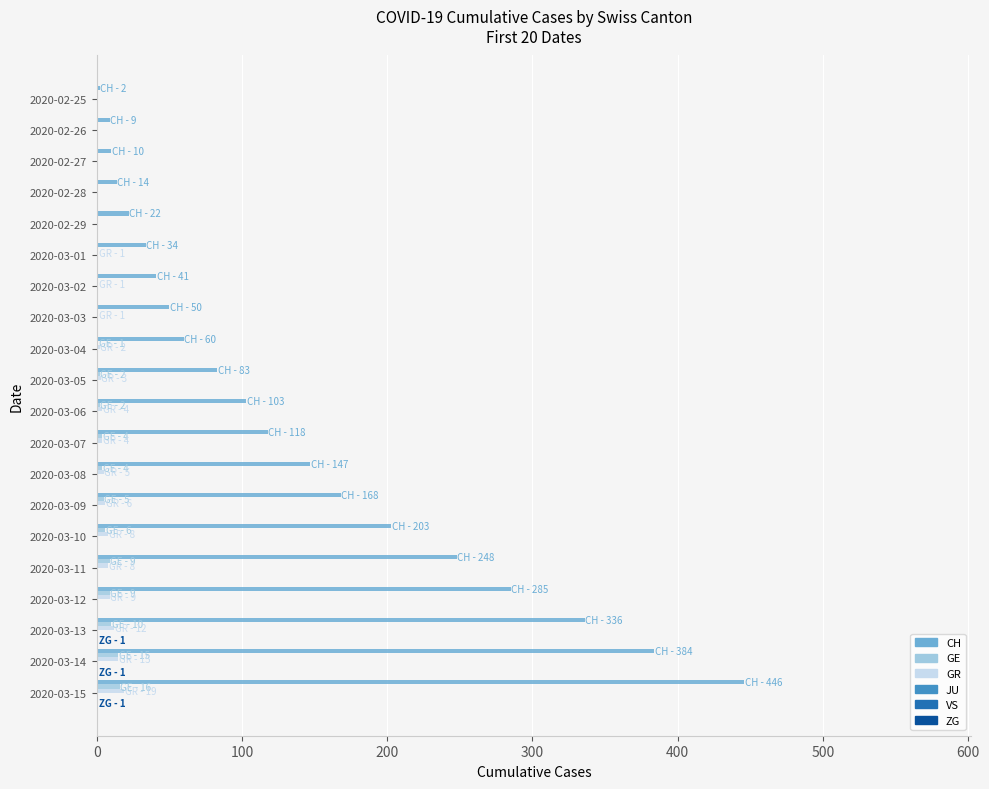

What value does the CH series have at 2020-03-07?

118.0